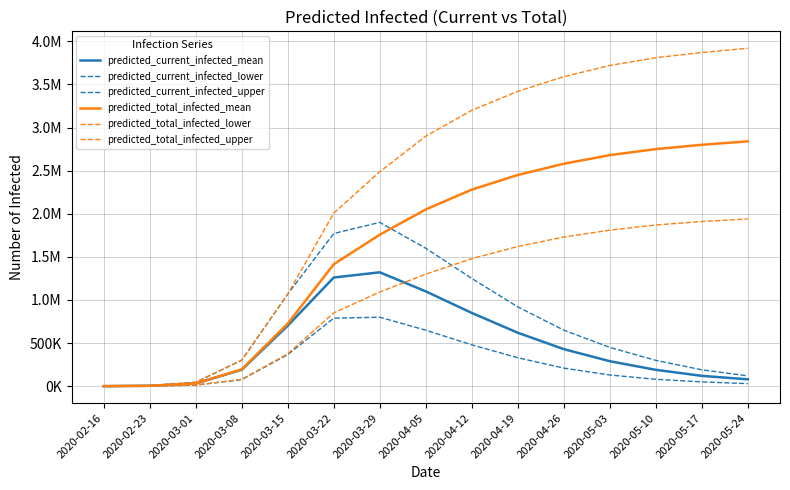

Which series has the largest total across all categories?

predicted_total_infected_upper